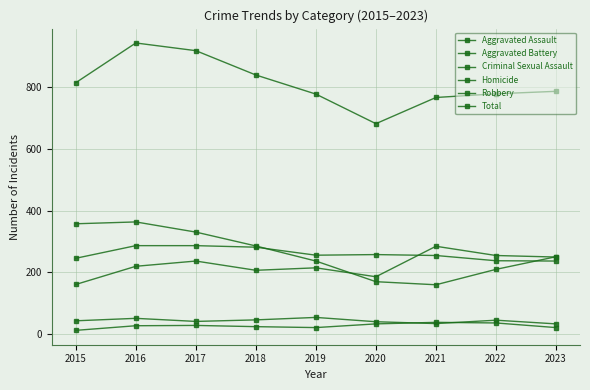

How many distinct data groups are displayed?

6